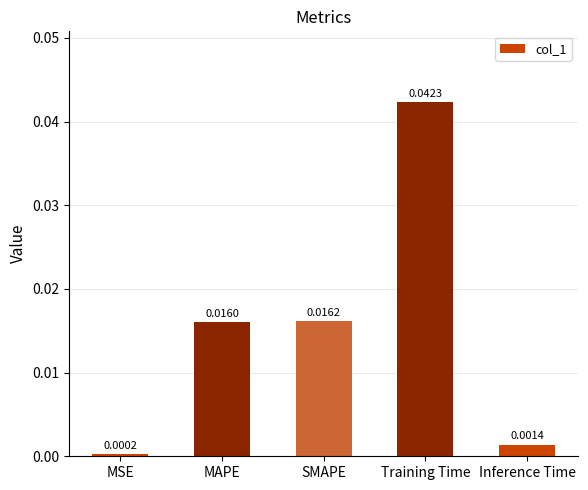

Between Inference Time and MSE, which is larger?

Inference Time